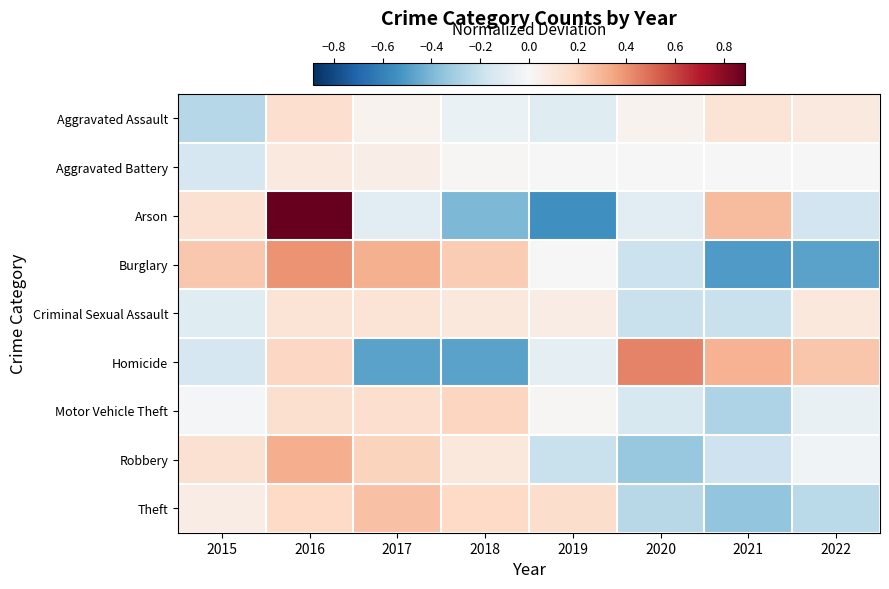

How many distinct data groups are displayed?

9